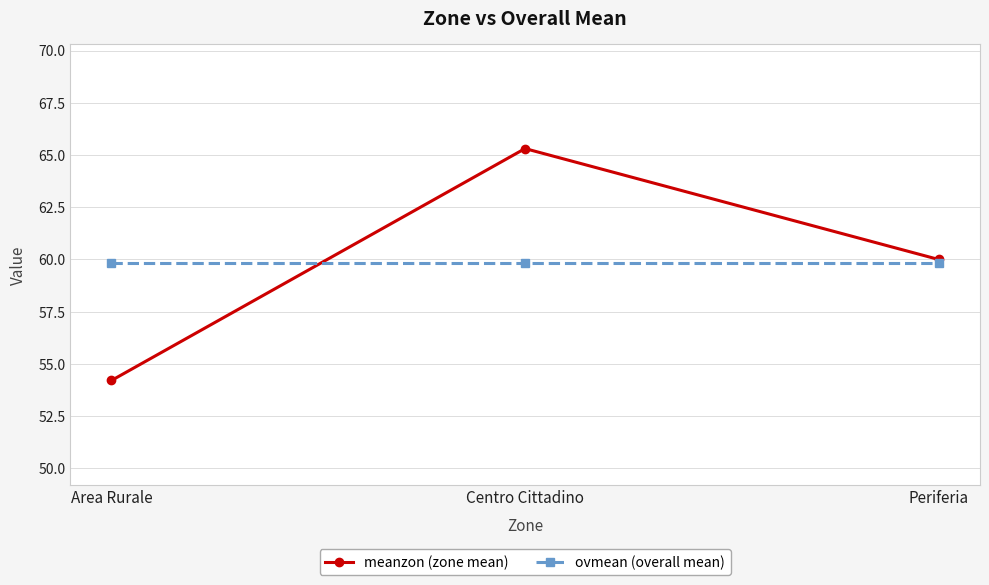

What value does the ovmean (overall mean) series have at Area Rurale?

59.8